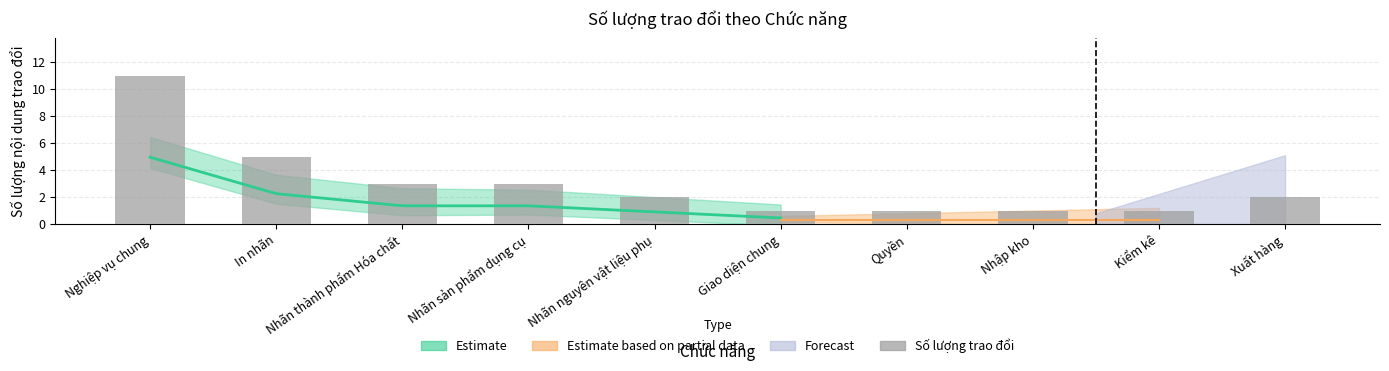

Approximately how many times larger is the value at Nhãn nguyên vật liệu phụ compared to Nhãn sản phẩm dụng cụ?

0.7